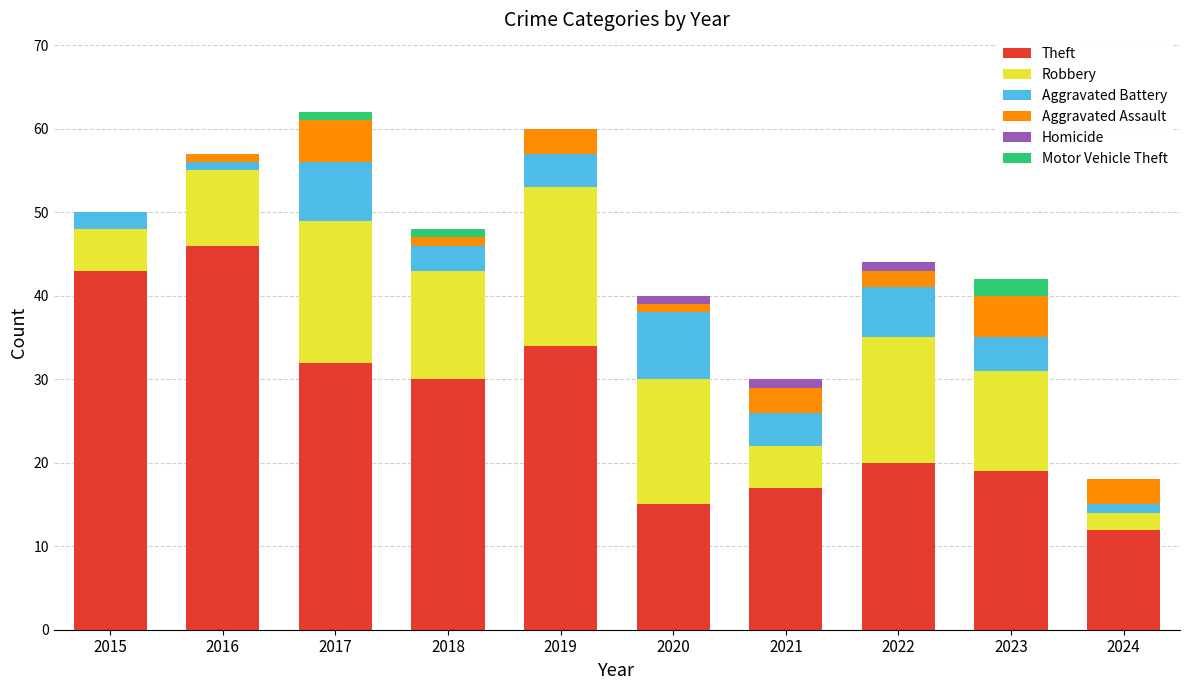

Is it true that Theft equals 30 at 2018?

True